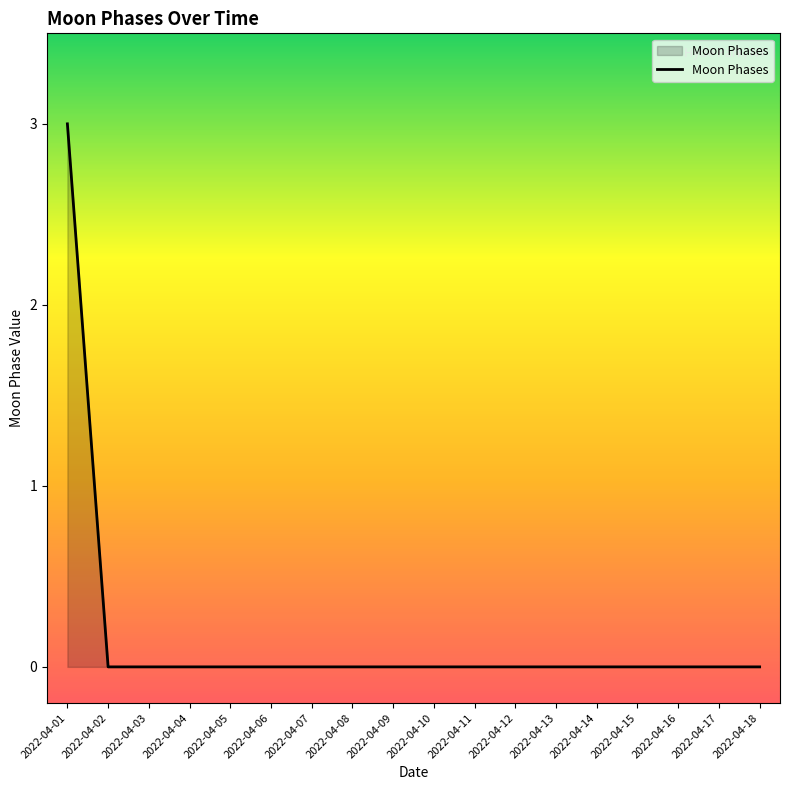

What is the maximum value shown in the chart?

3